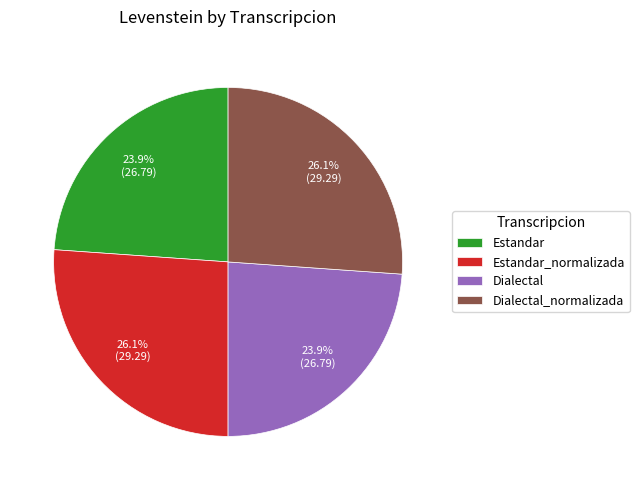

What is the ratio of the value at Estandar to the value at Dialectal_normalizada?

0.9